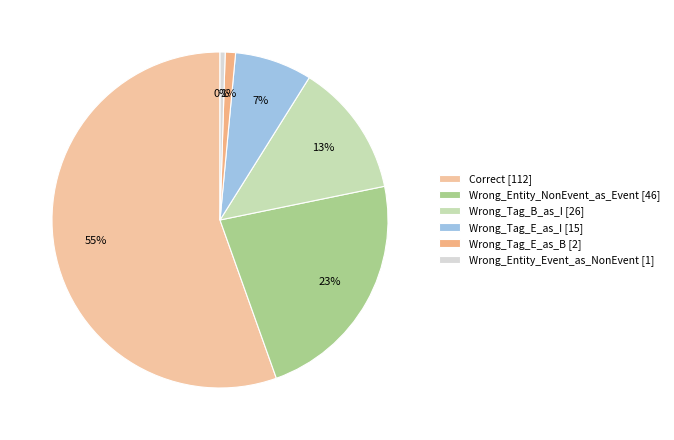

To the nearest percent, what is the difference between the Wrong_Tag_E_as_I and Correct slice percentages?

48%